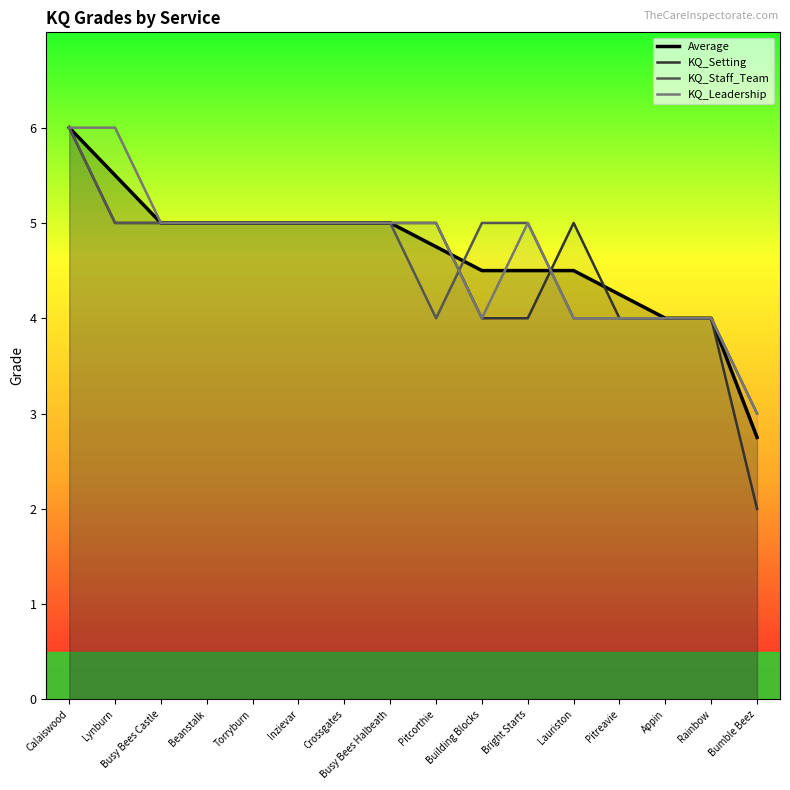

At which category does KQ_Leadership reach its first local peak?

Bright Starts